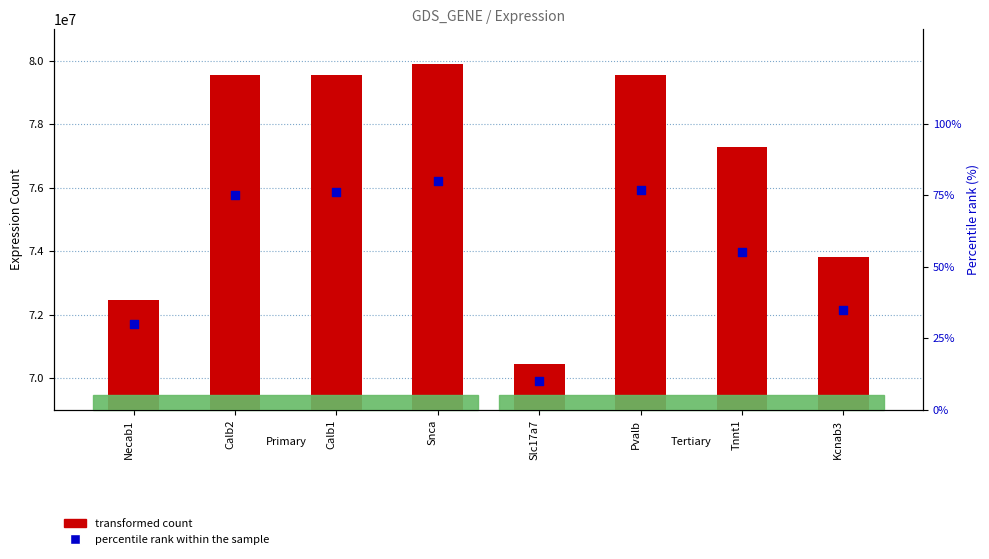

What is the total value across all series at Slc17a7?

70436327